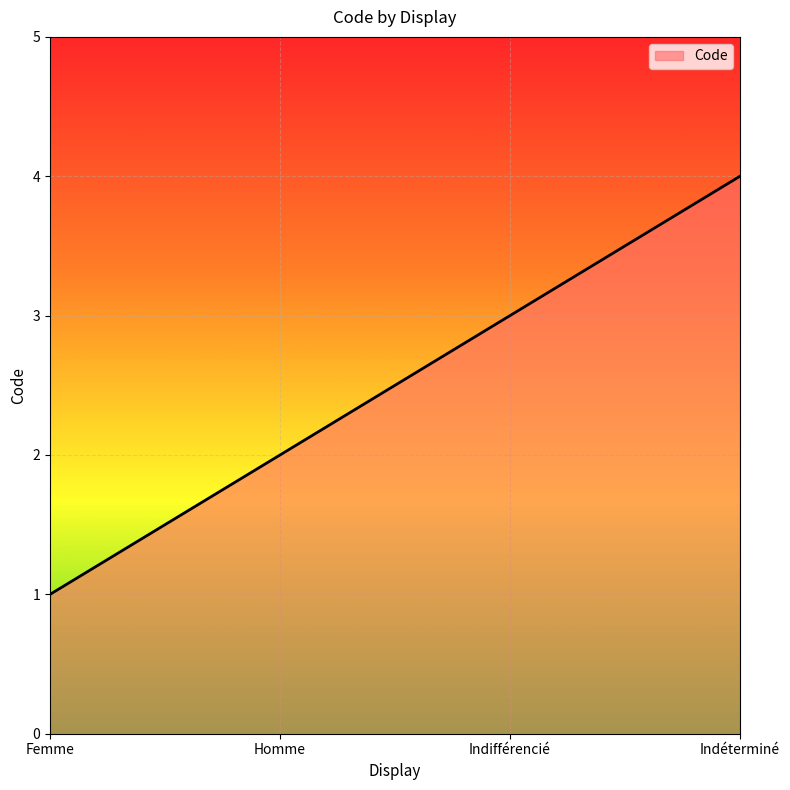

What is the sum of the values at Homme and Indéterminé?

6